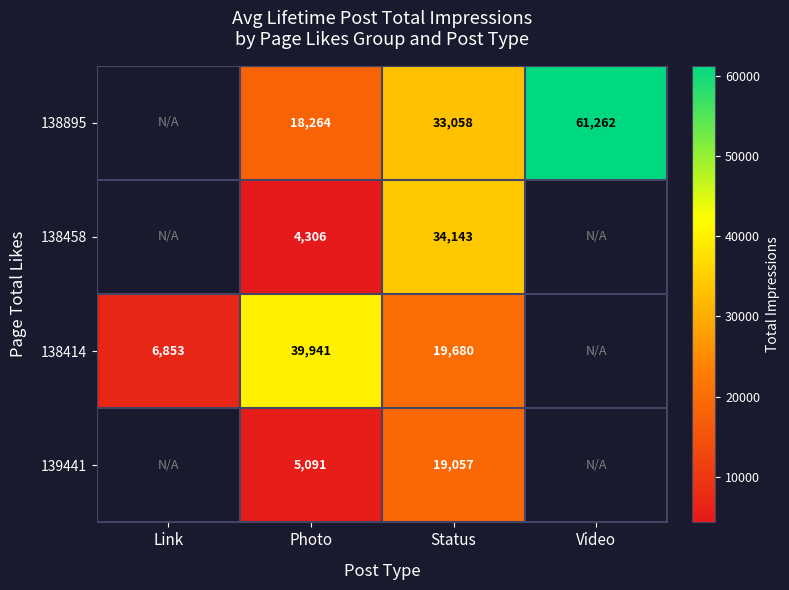

True or false: 138414 has a value of 64195 at Photo.

False